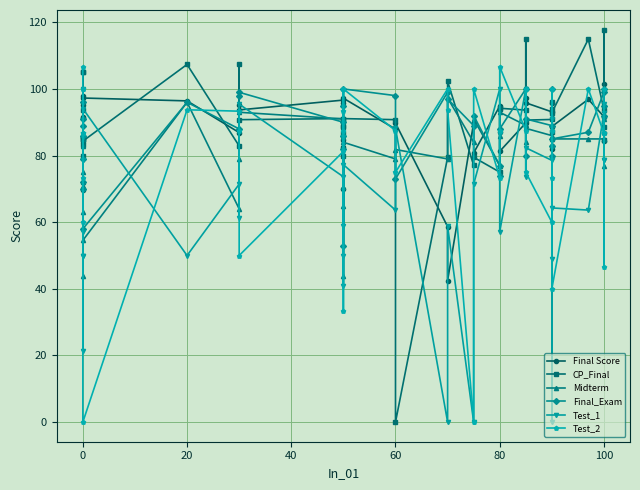

After their last crossing, which series has the higher values: Test_1 or CP_Final?

Test_1